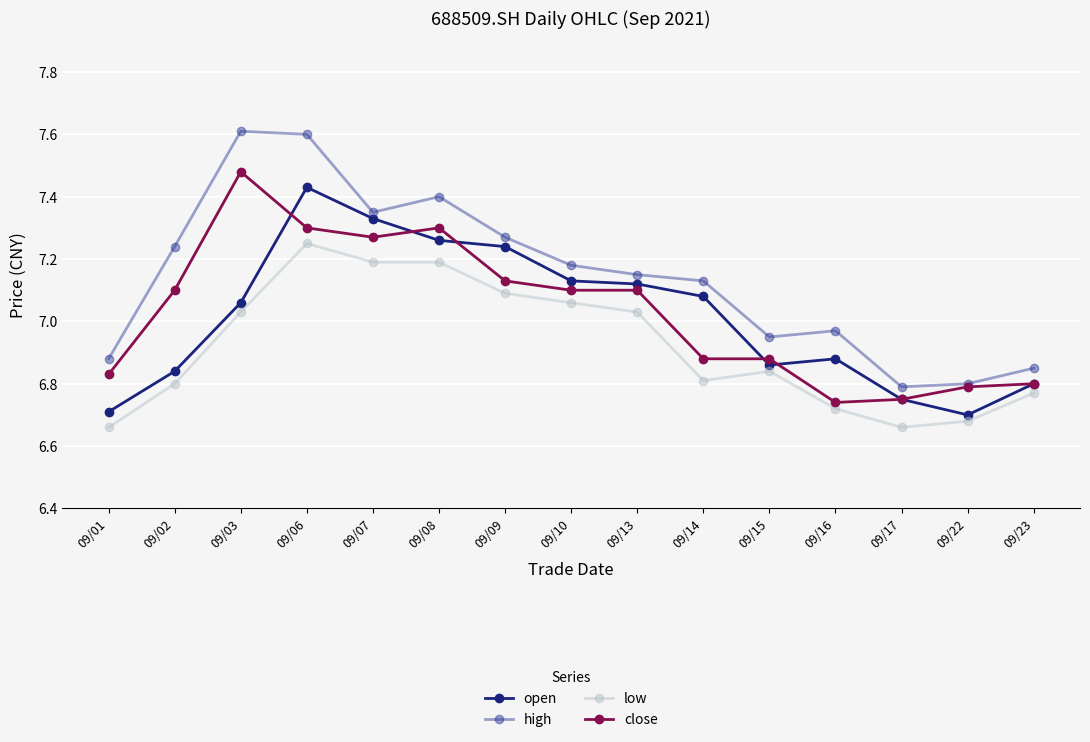

How many values in the close series exceed 7?

8